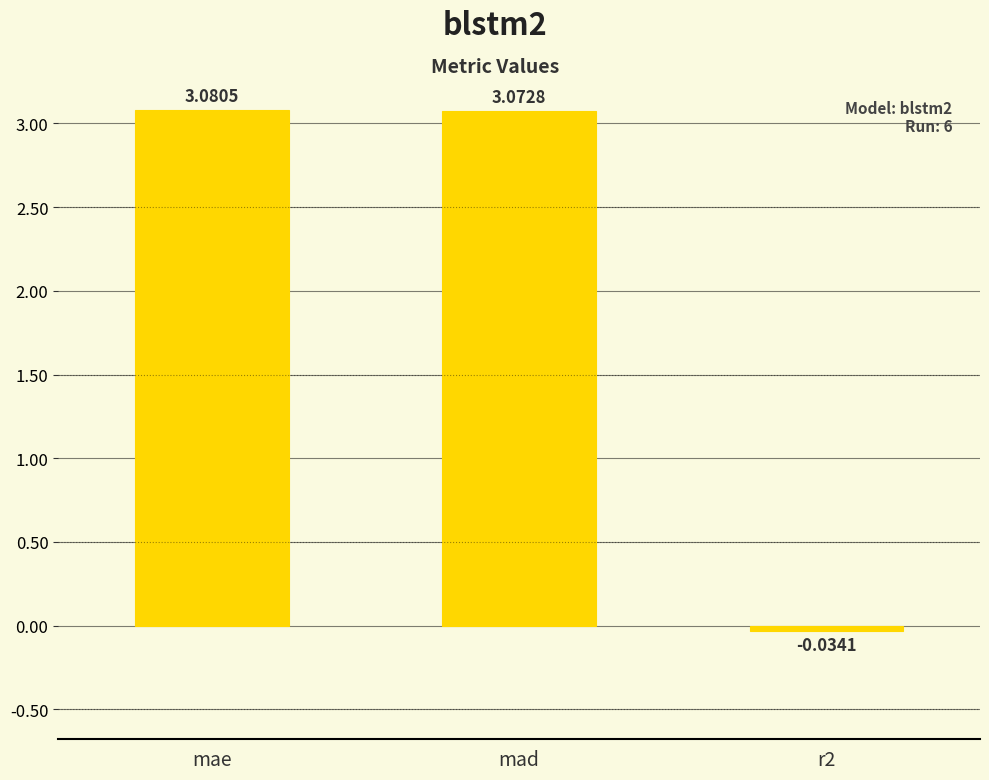

Are the bars grouped side by side (vs. stacked)?

No